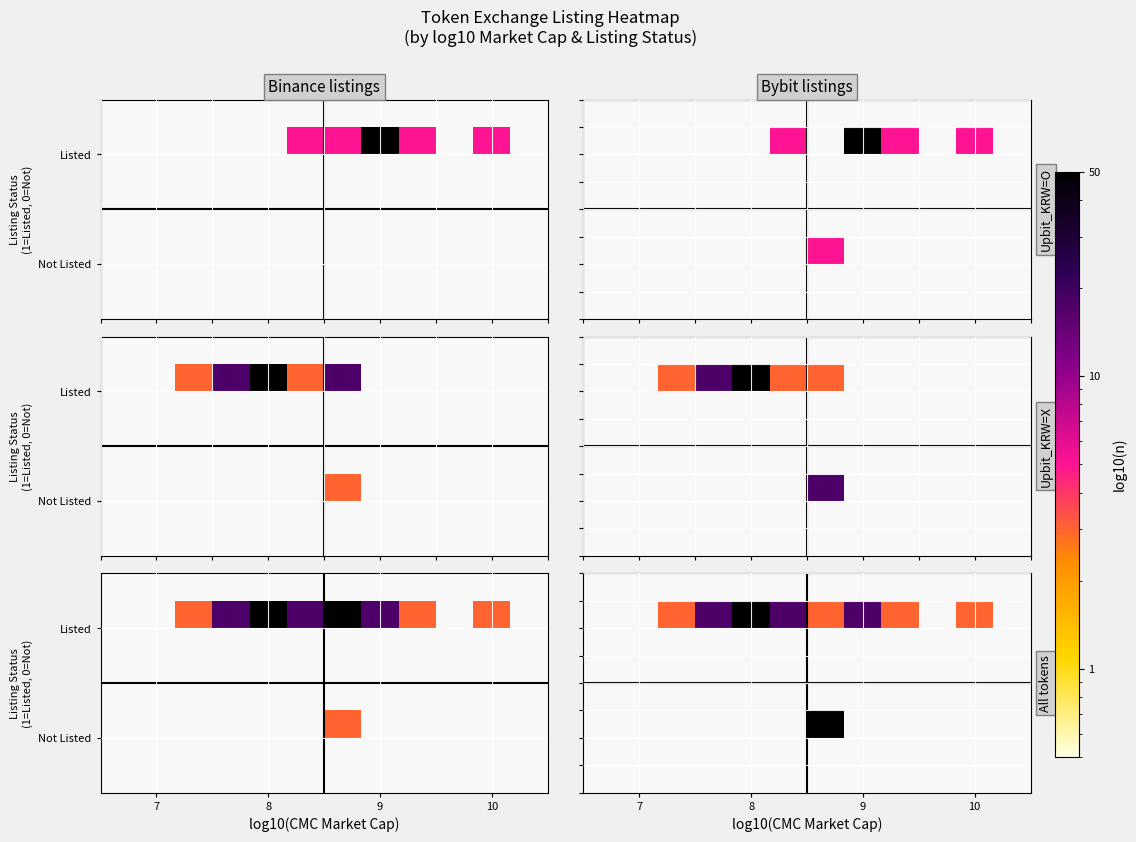

At which category is the sum across all series the highest?

6